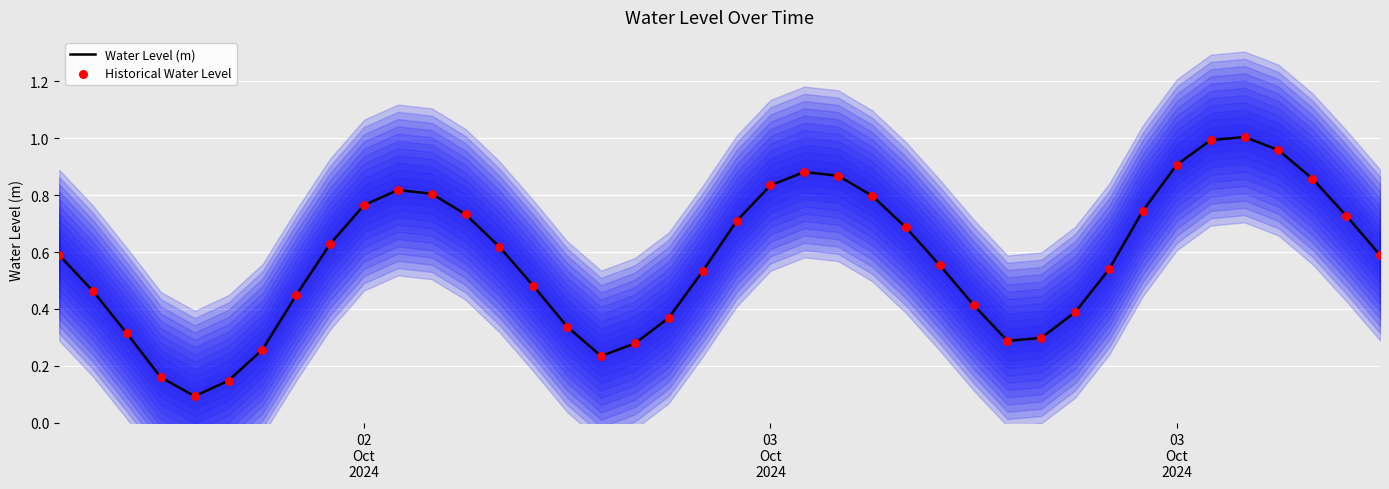

Which series has the largest Y range (max minus min)?

Water Level (m)